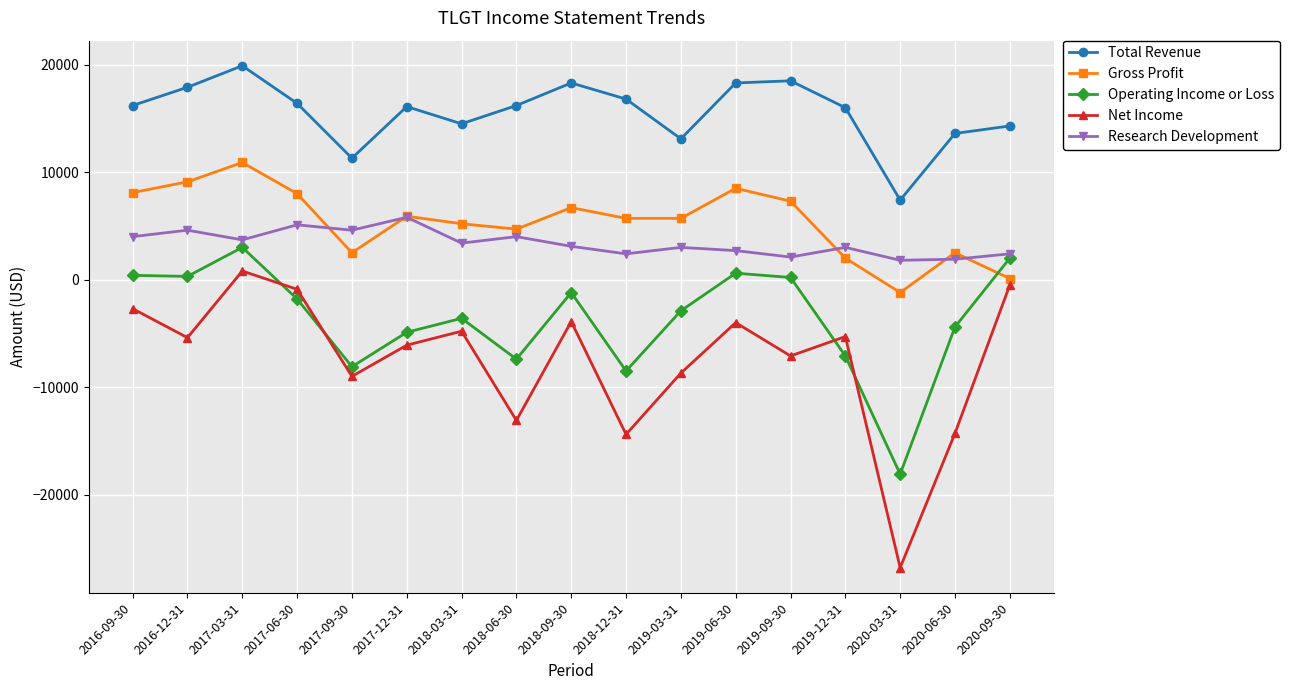

At which category does the chart reach its minimum across all series?

2020-03-31